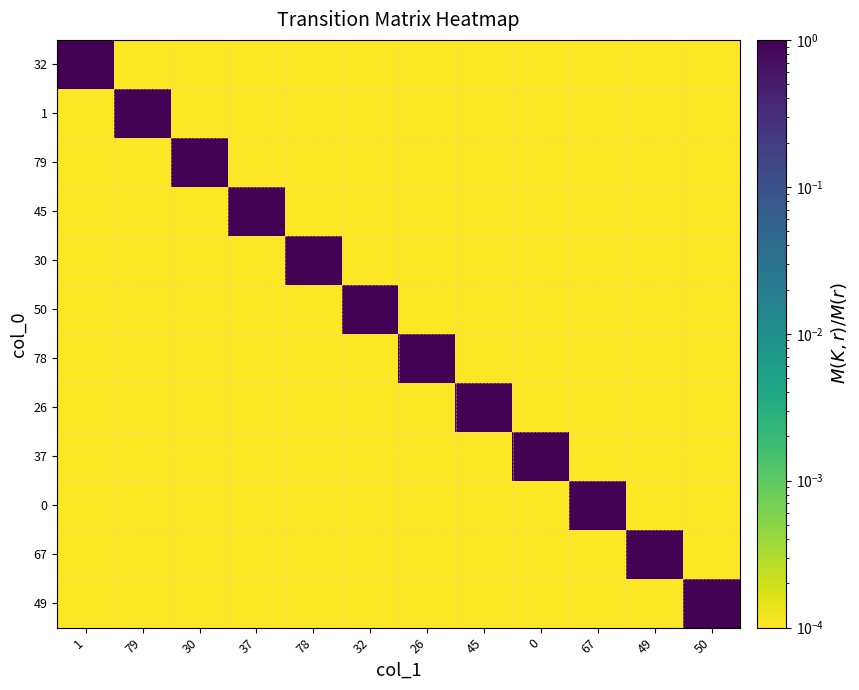

Which series has the largest range (max minus min)?

32